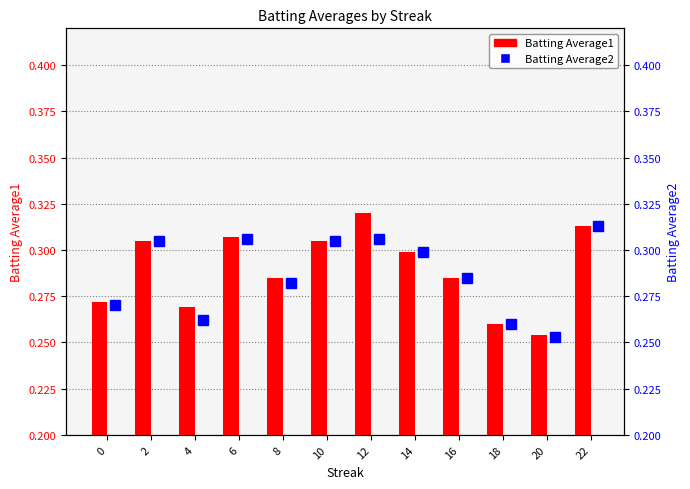

Is the value of Batting Average1 at 8 greater than the value of Batting Average2 at 20?

Yes